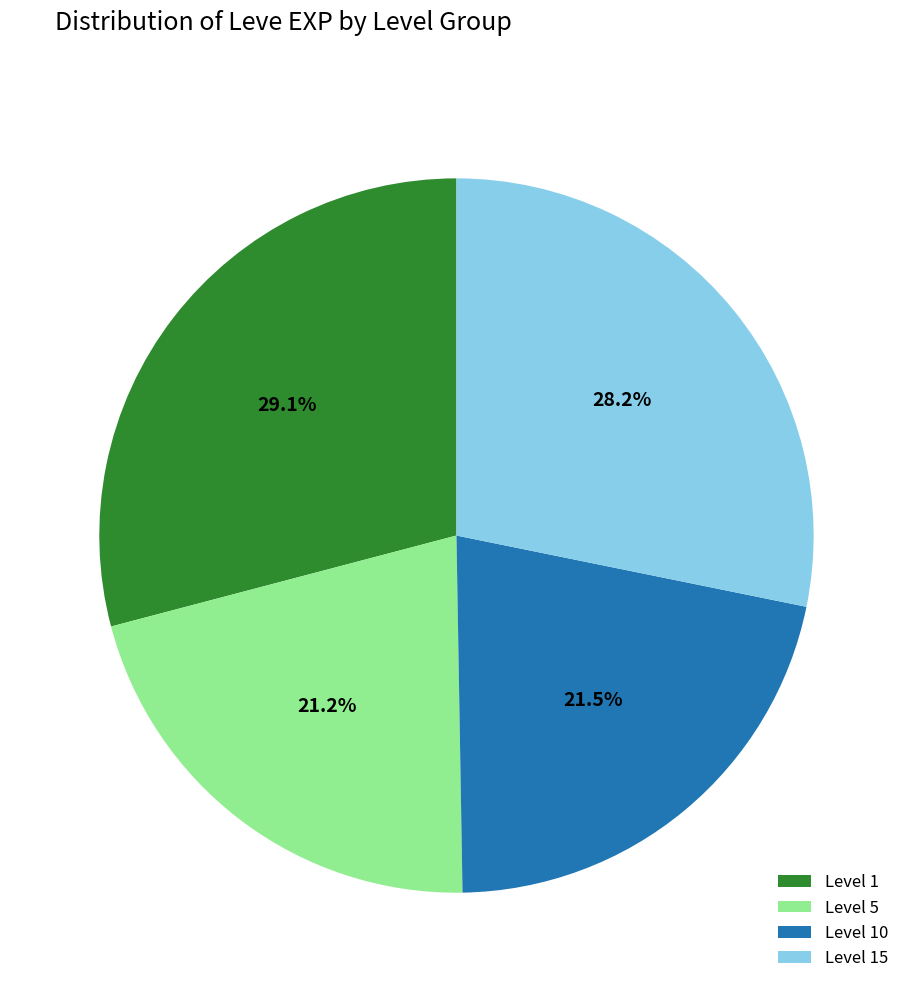

Is there any slice that represents more than half of the pie?

No